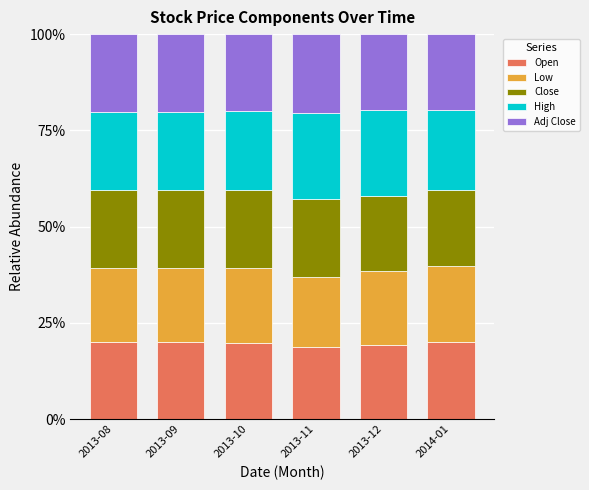

What is the total value across all series at 2014-01?

100.0